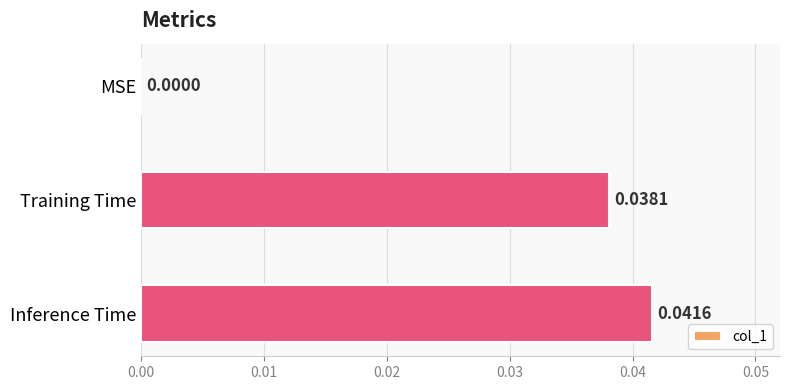

Between MSE and Inference Time, which is larger?

Inference Time